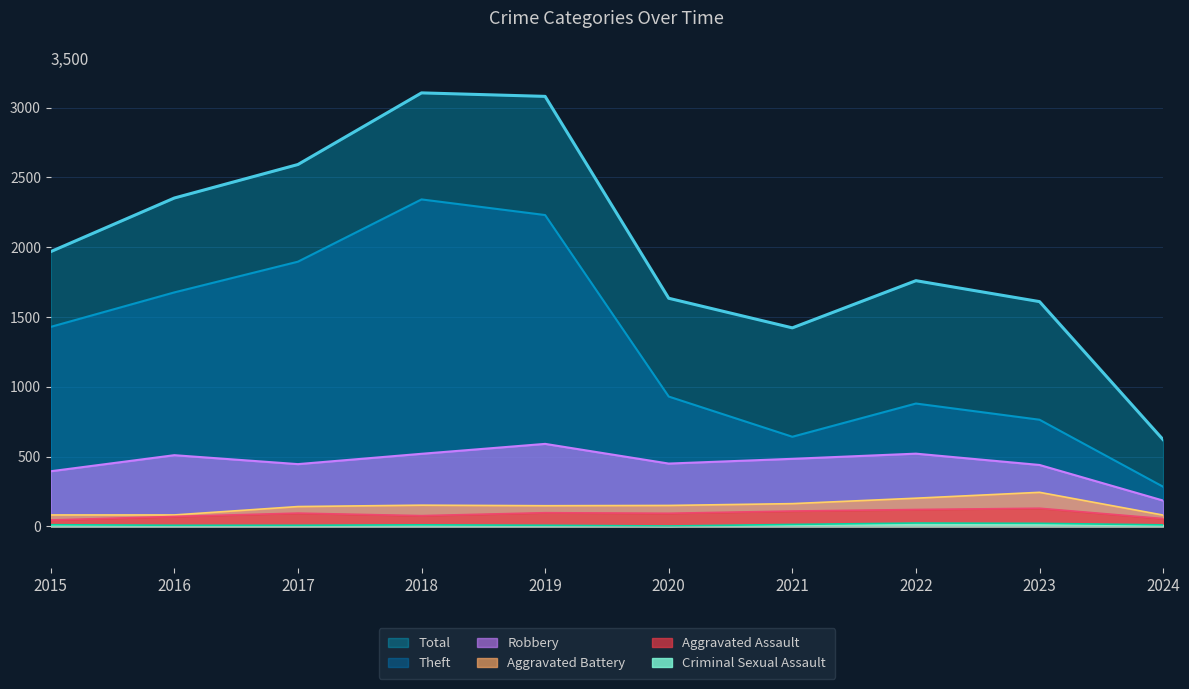

What is the total value across all series at 2022?

3508